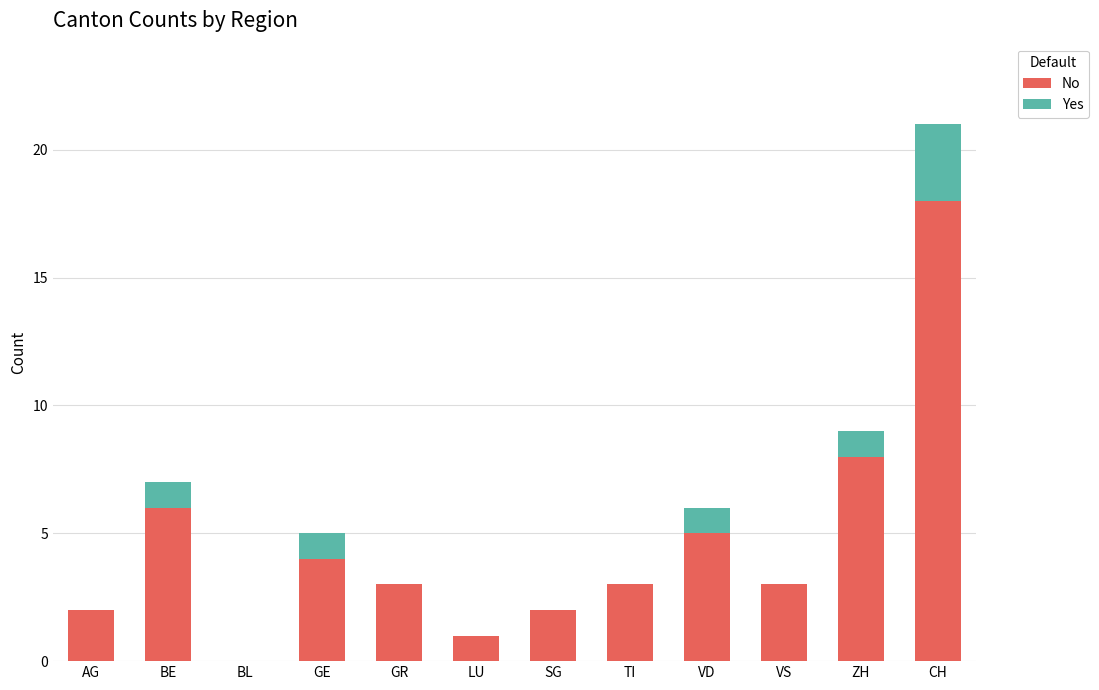

Where is No nearest to the value 9?

ZH